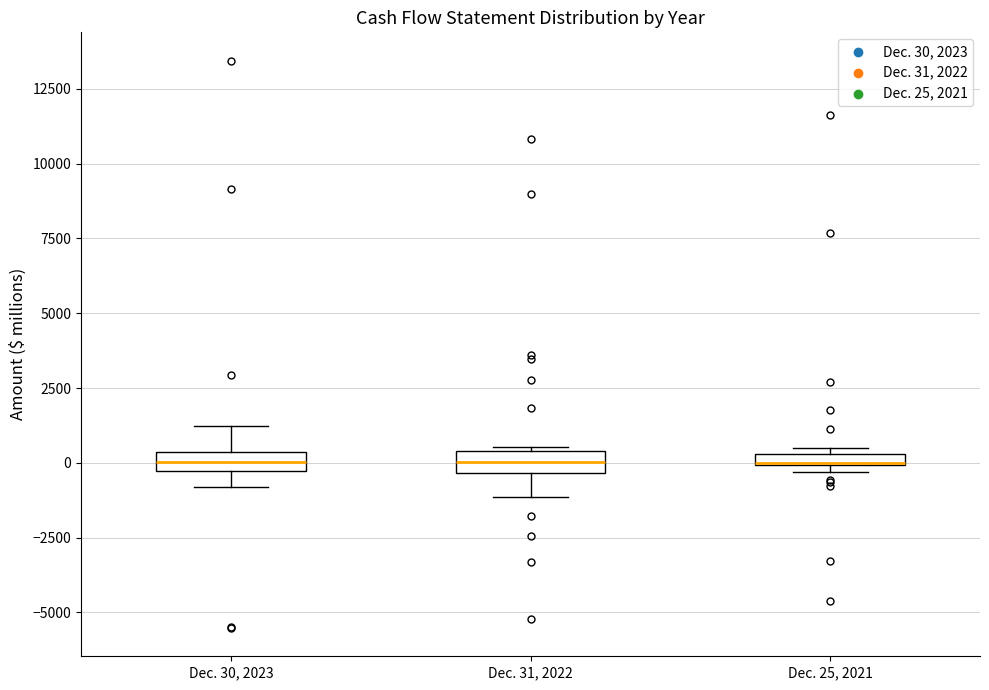

Where is the upper edge of the box for Dec. 30, 2023 on the y-axis? The values are not printed on the chart, so give them approximately, as read against the axis.

500